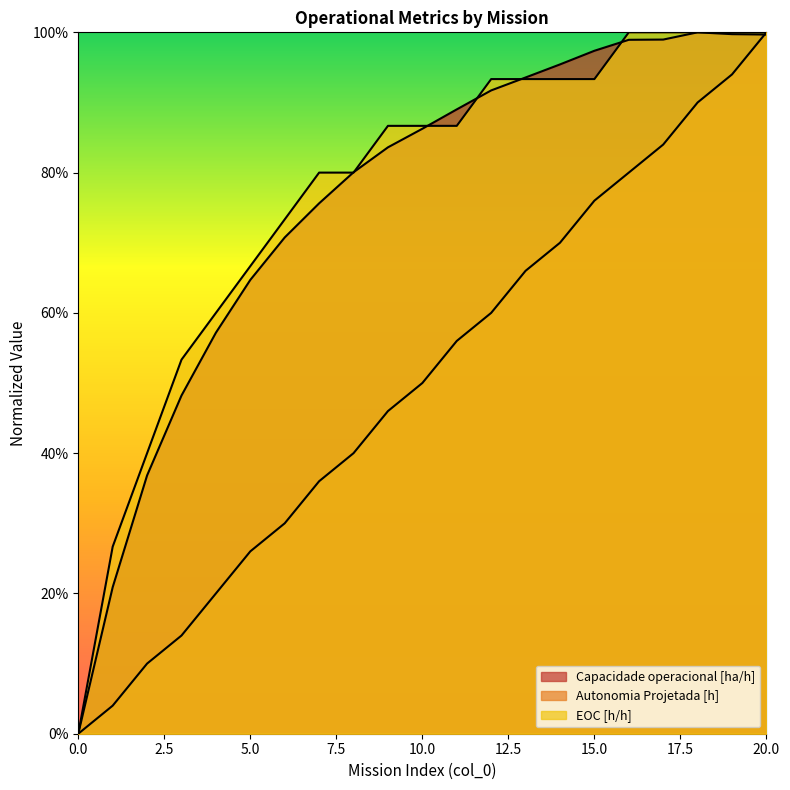

True or false: EOC [h/h] has a value of 1.0 at 19.

True